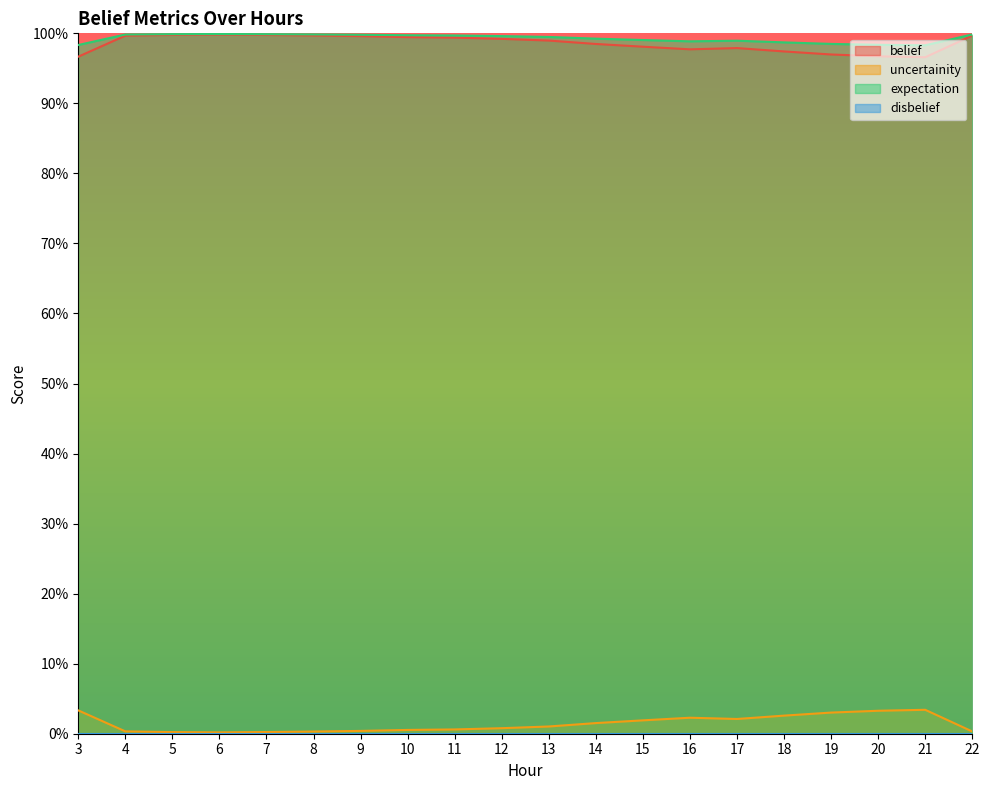

What is the value of the belief point at the 3rd from the left?

1.0